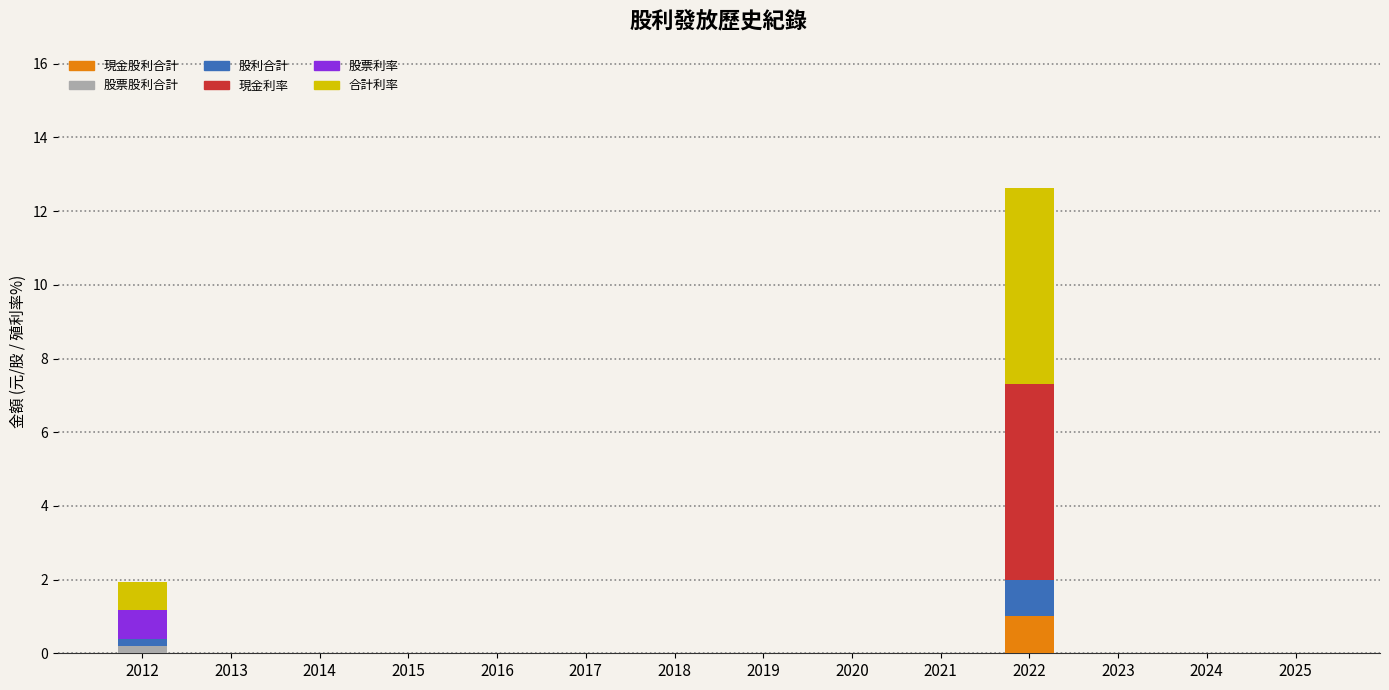

At which category is the sum across all series the highest?

2022